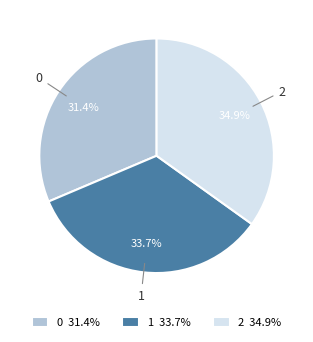

Is there any slice that represents more than half of the pie?

No